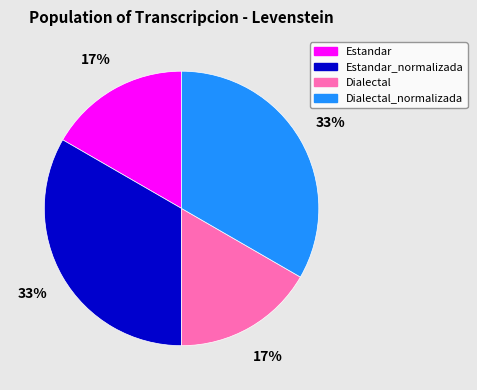

How many segments does this pie chart have?

4